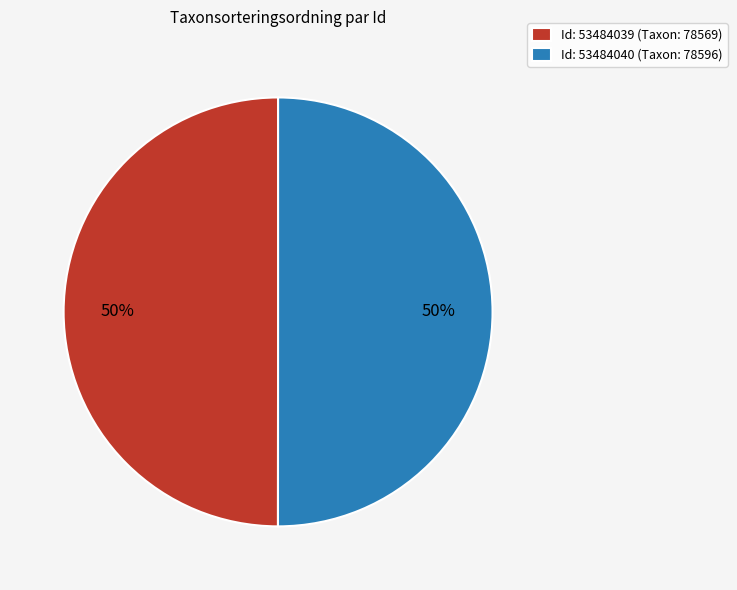

Approximately how many times larger is the value at Id: 53484039 (Taxon: 78569) compared to Id: 53484040 (Taxon: 78596)?

1.0